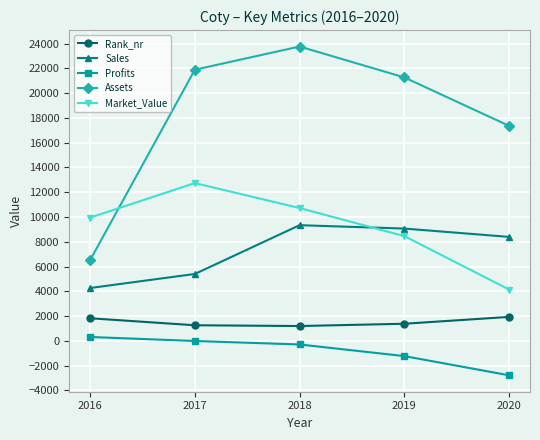

Does the chart have visible grid lines?

Yes